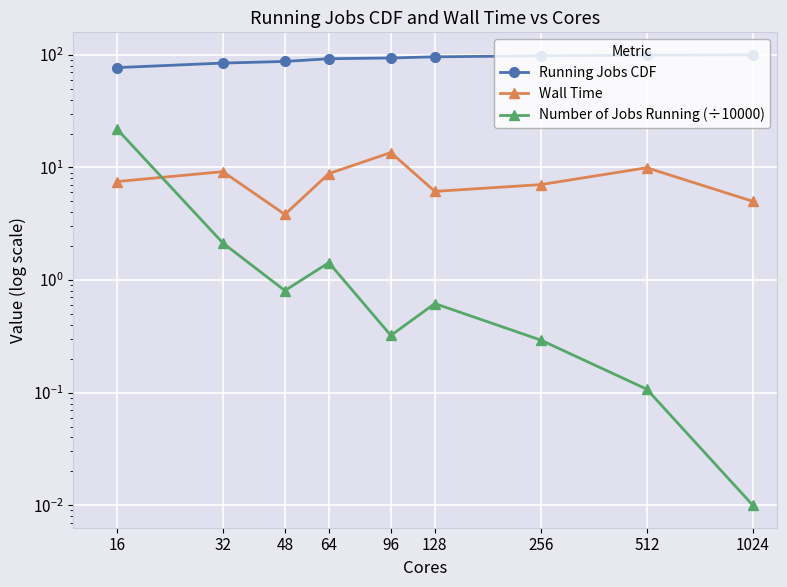

At how many categories does at least one series exceed 91?

6